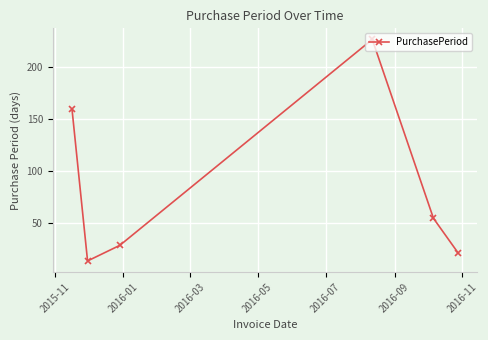

True or false: there are more than 2 points higher than both neighbors.

False